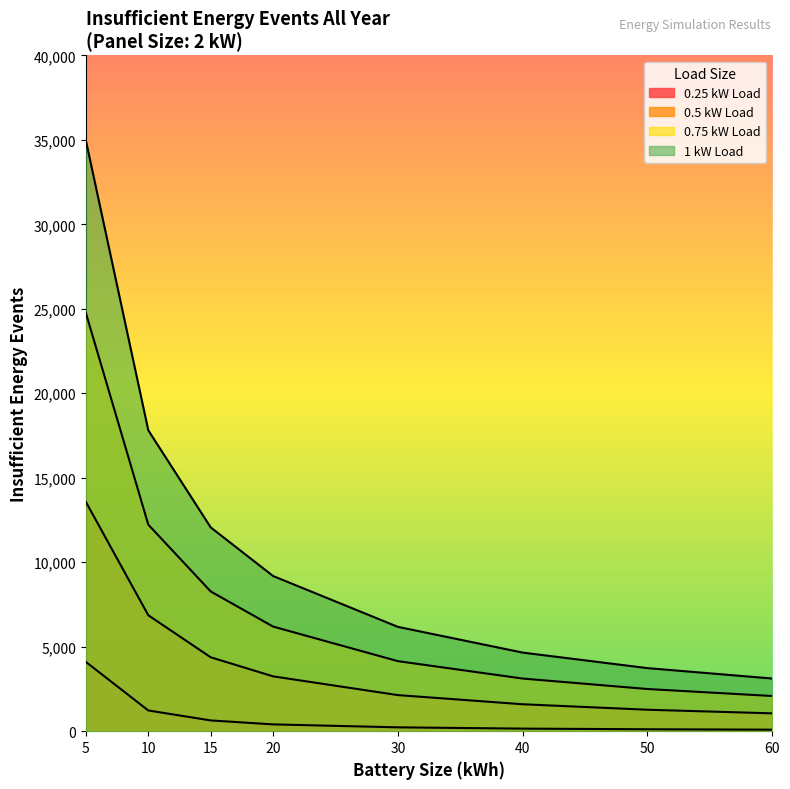

True or false: 0.5 kW Load has more than 1 points higher than both neighbors.

False